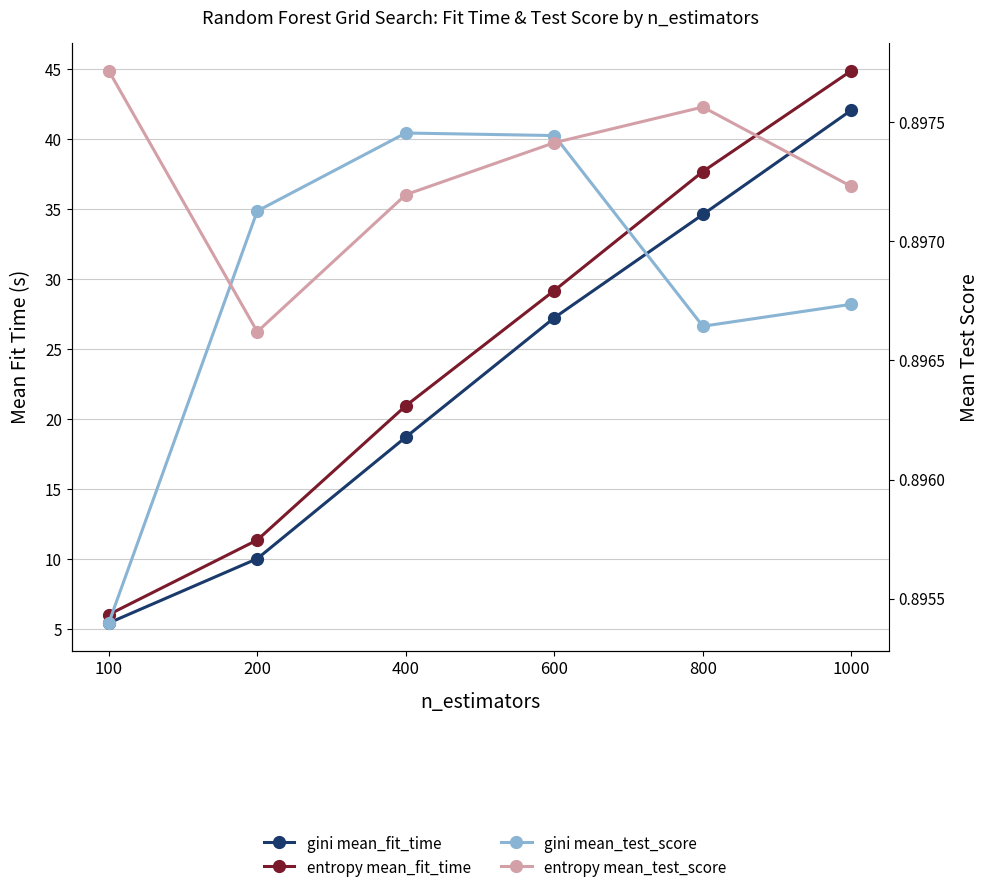

Which series changed the most between 400 and 1000?

entropy mean_fit_time